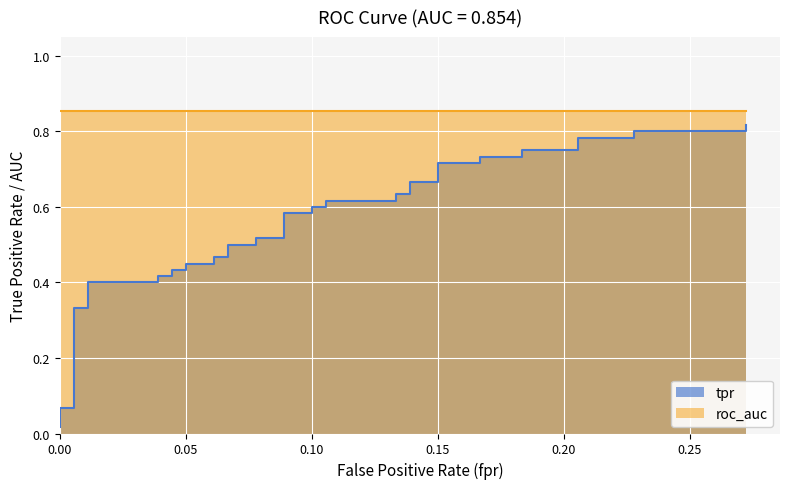

What is the average value?

0.5